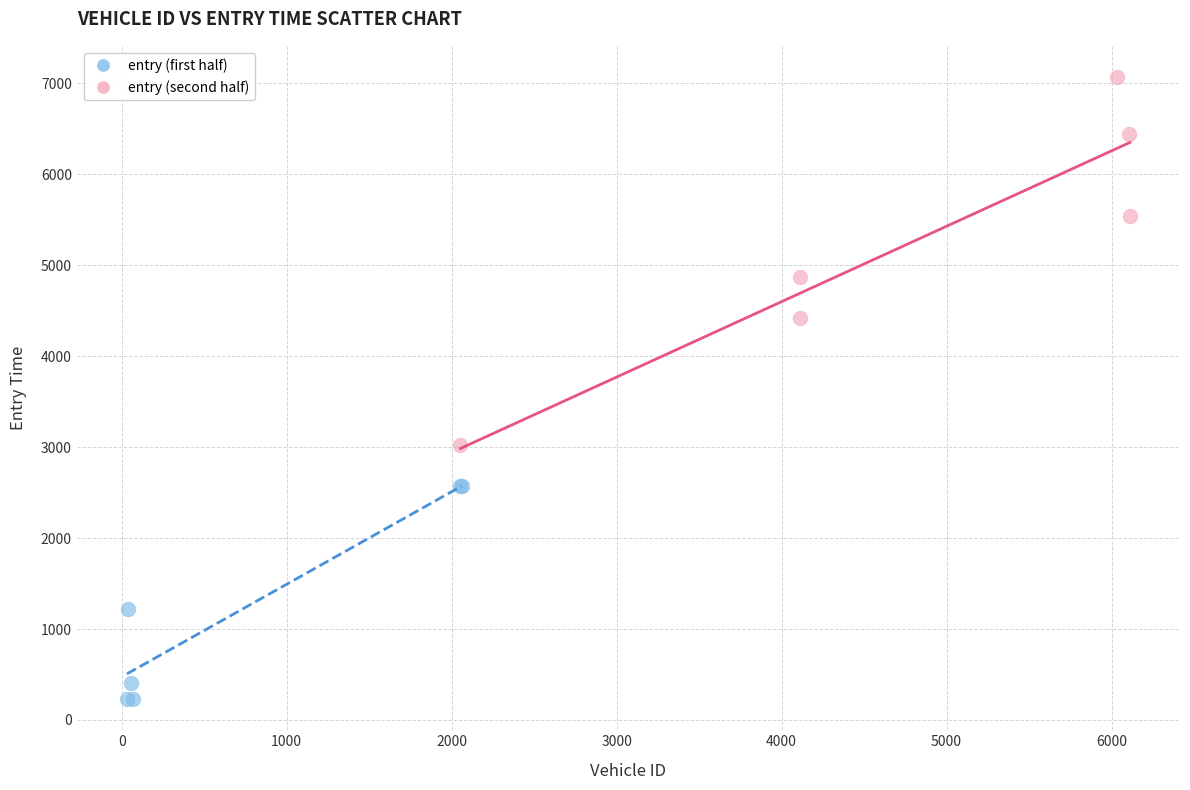

Which series contains the lowest Y value?

entry (first half)